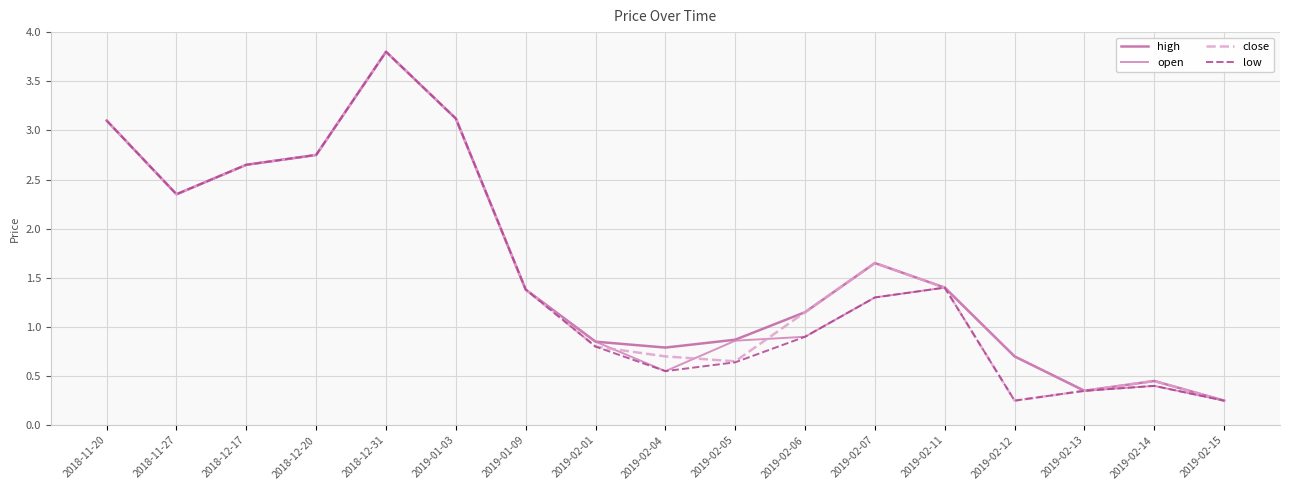

Which category has the highest value in the open series?

2018-12-31